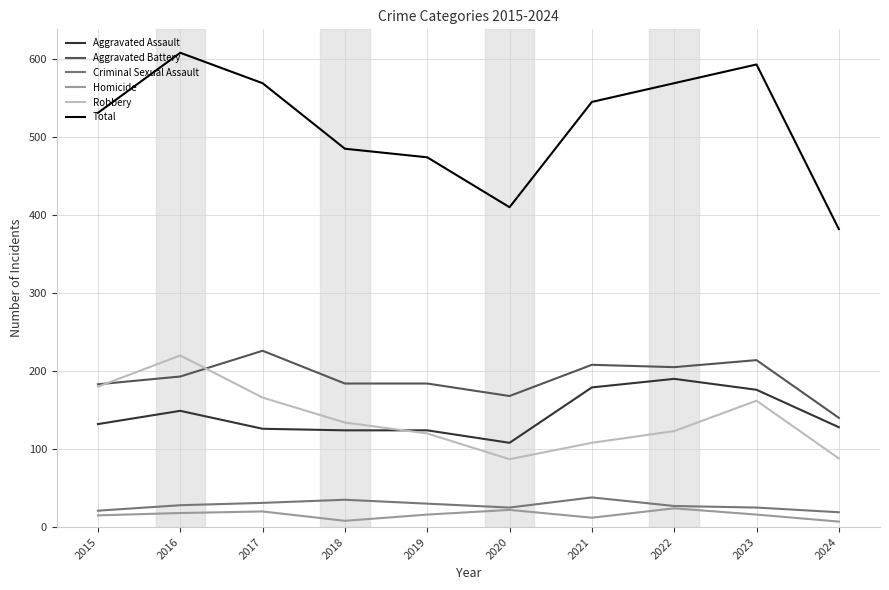

Read the Homicide value at 2015, to the nearest 10.

20